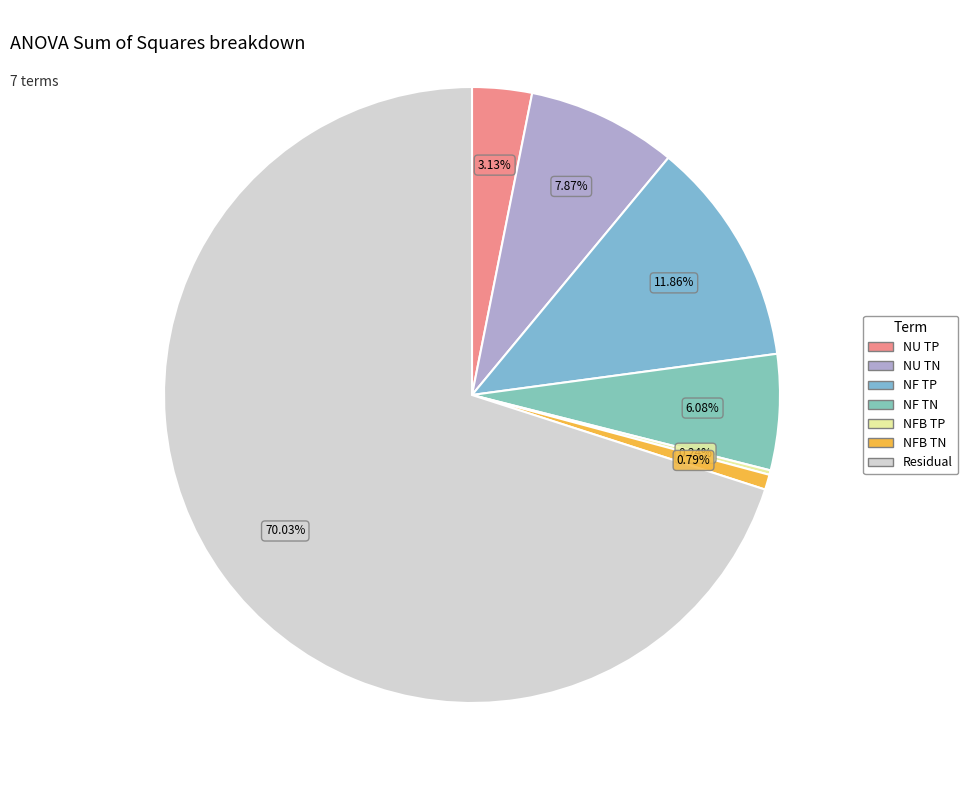

Which slice is the largest?

Residual